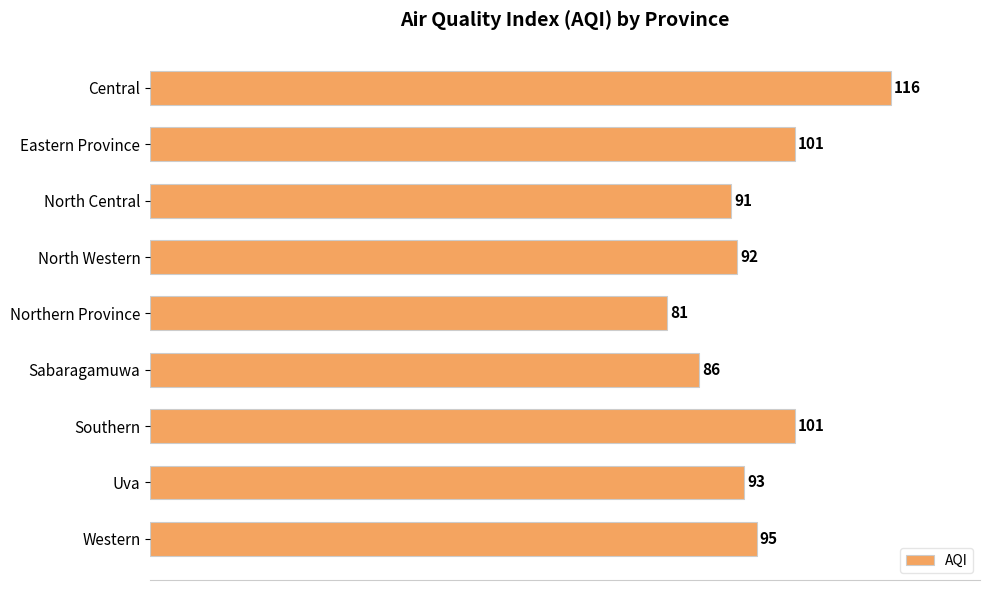

The chart shows a value of 81 at Northern Province. True or false?

True